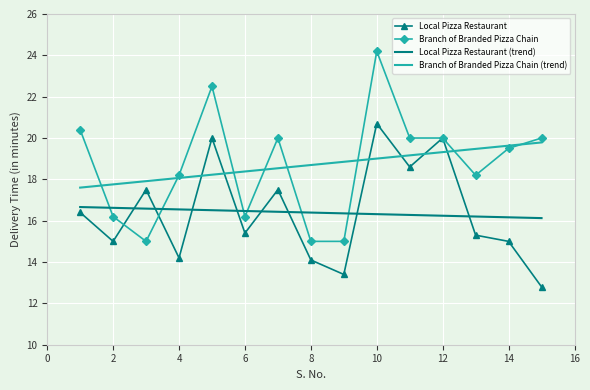

Which series has the widest spread of values?

Branch of Branded Pizza Chain